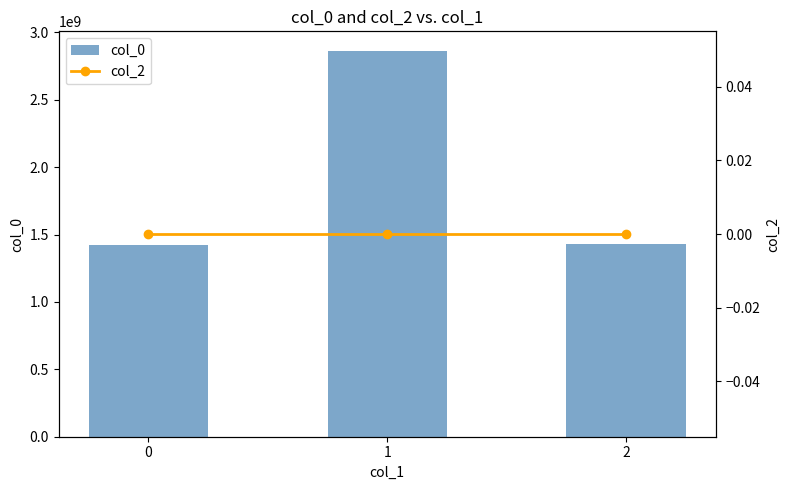

List the labels in order of col_2 value, largest first.

0, 1, 2